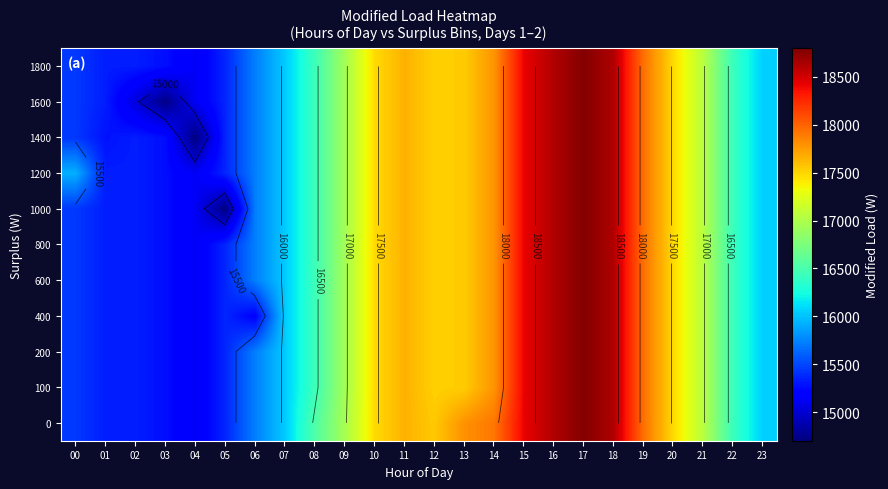

At which label does 1200 reach its peak?

17